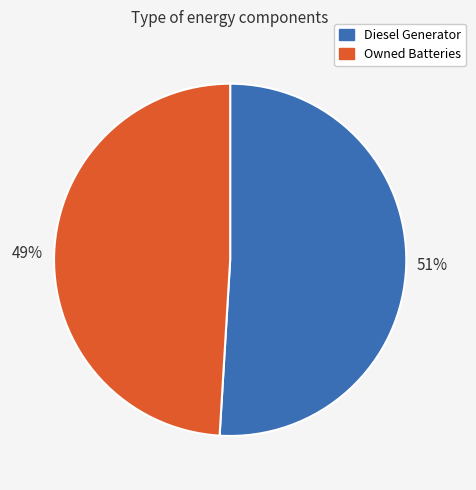

Is it true that Owned Batteries is 49% of the pie?

True